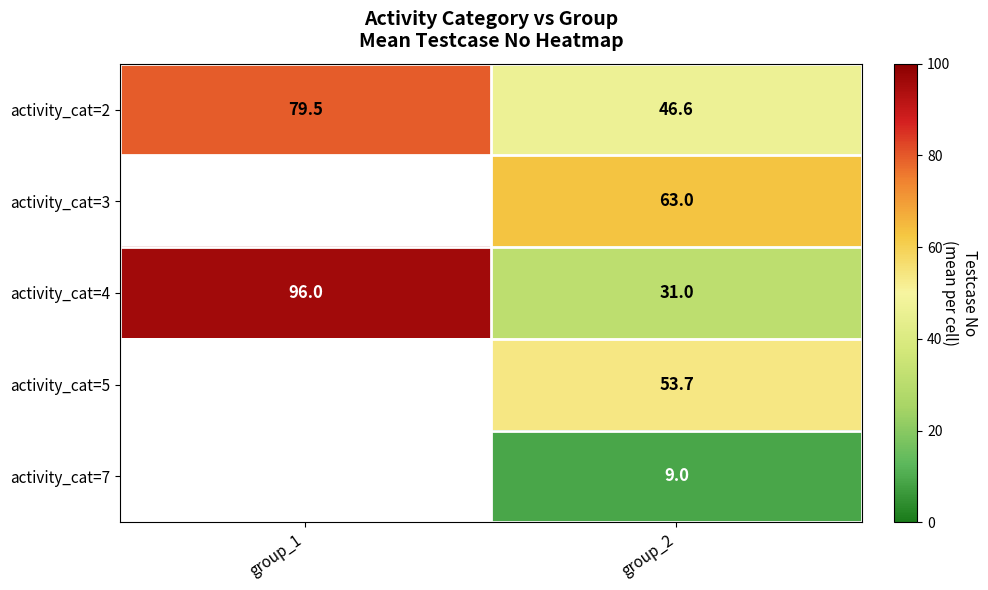

Where does the activity_cat=2 series first go above 79?

group_1